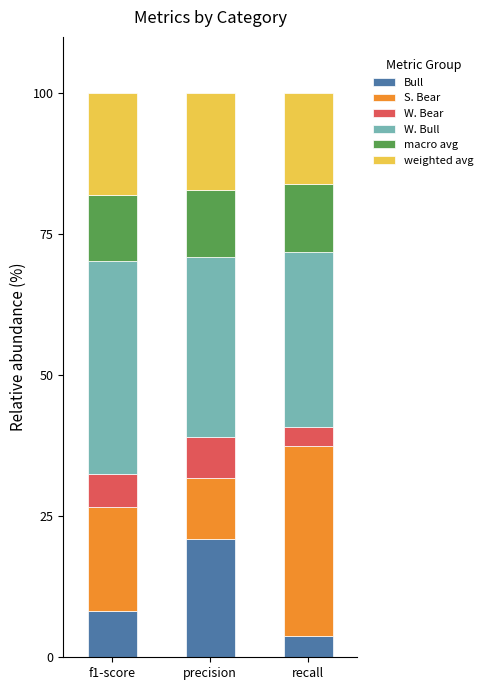

What is the difference between the Bull values at precision and recall?

17.3